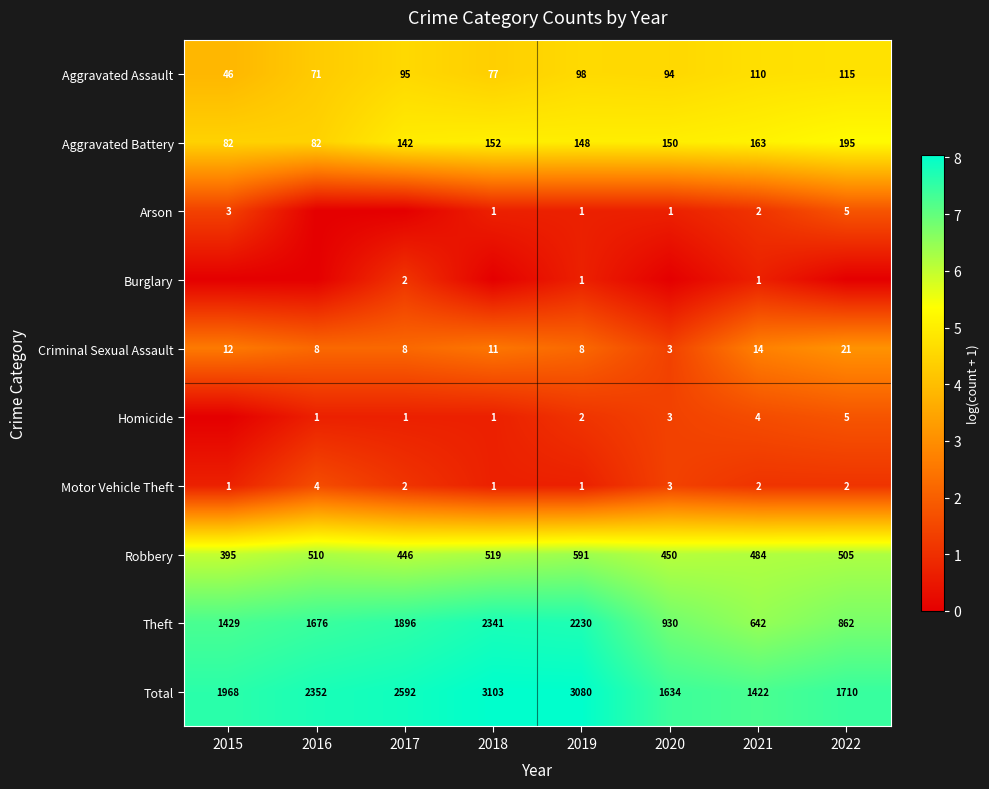

At which category is the sum across all series the highest?

2022